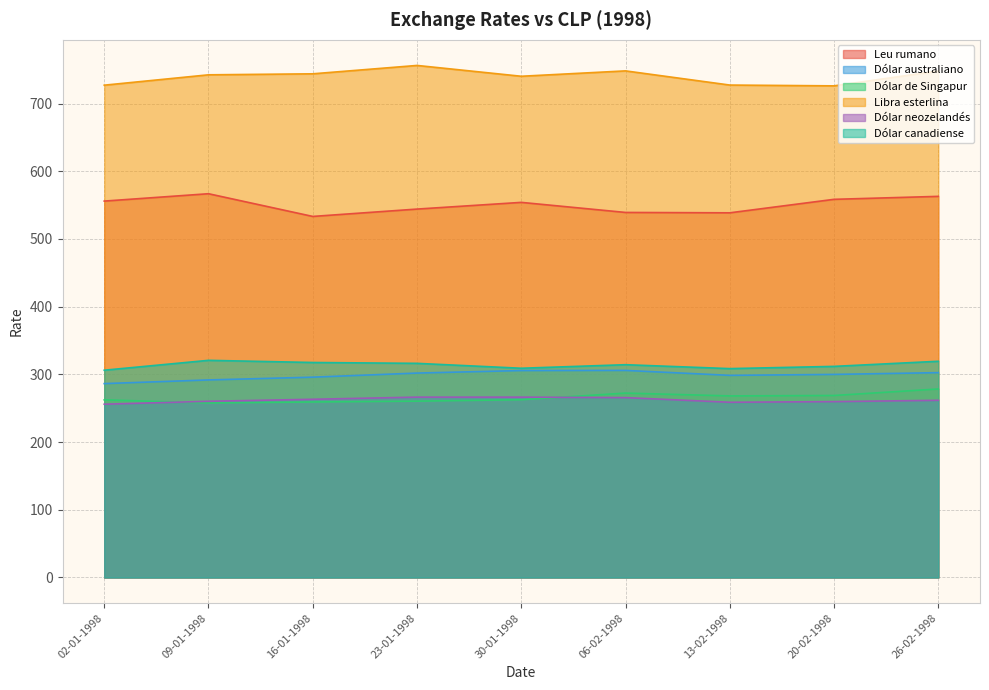

True or false: Dólar canadiense and Libra esterlina intersect in this chart.

False